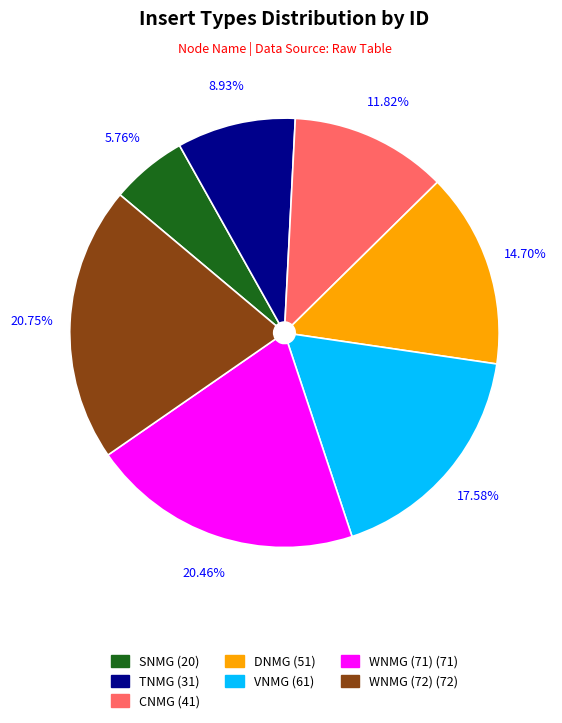

Is the sum of DNMG (51) and WNMG (71) (71) greater than half?

No